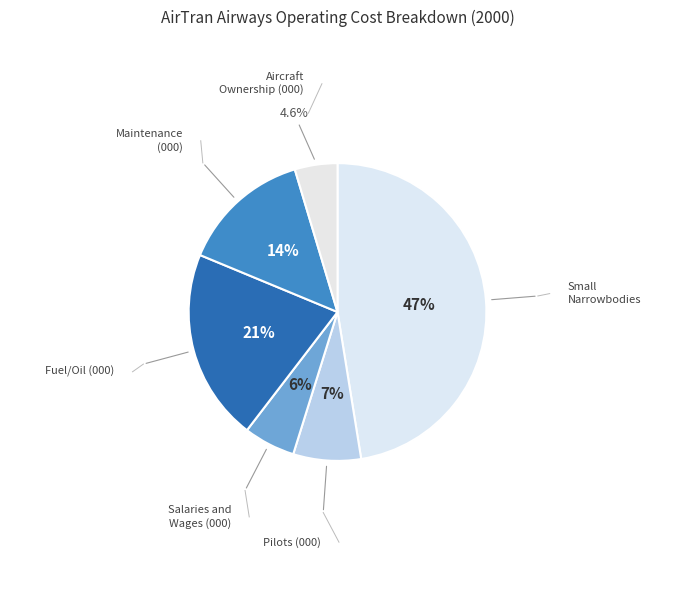

To the nearest percent, what portion does Fuel/Oil (000) represent?

21%